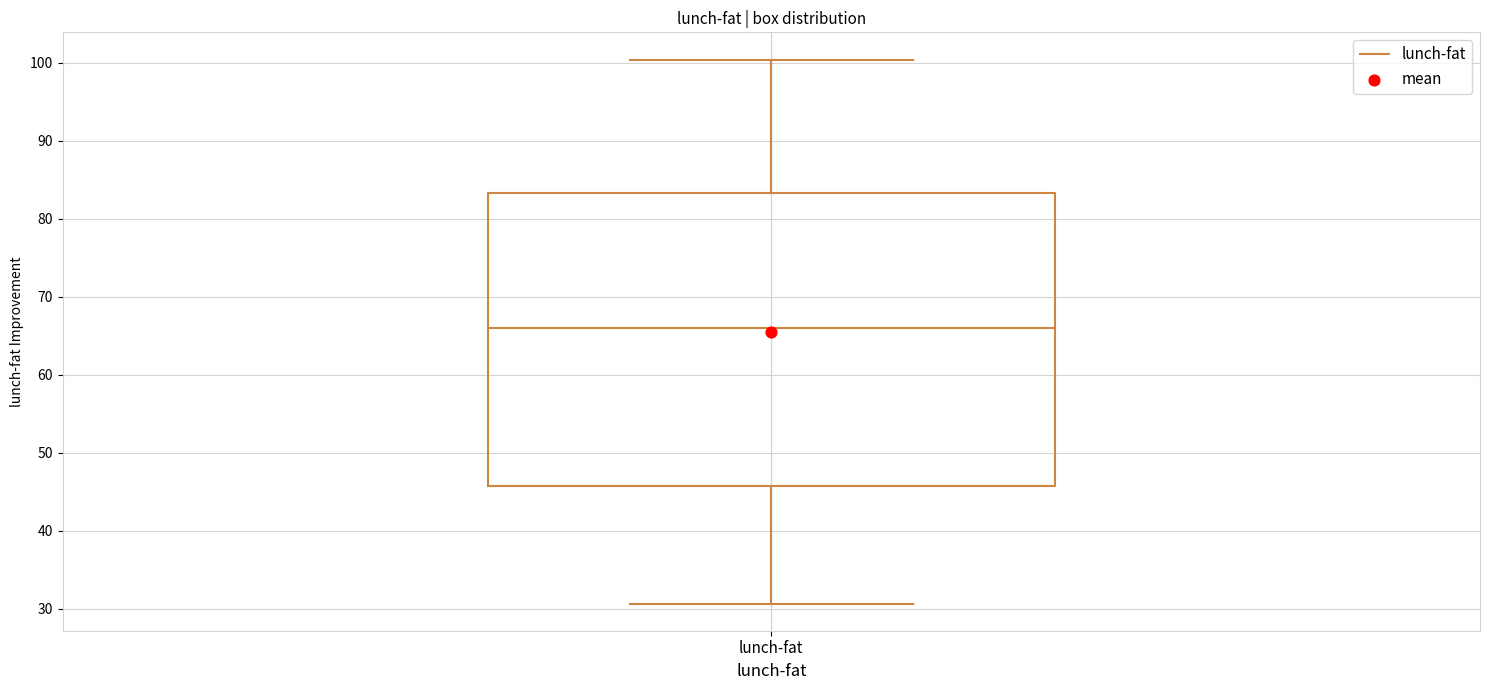

Read this box plot against the y-axis: the position of the median line, the range covered by the box, and the ends of both whiskers. The values are not printed on the chart, so give them approximately, as read against the axis.

median 66, box 46 to 83, whiskers 31 to 100